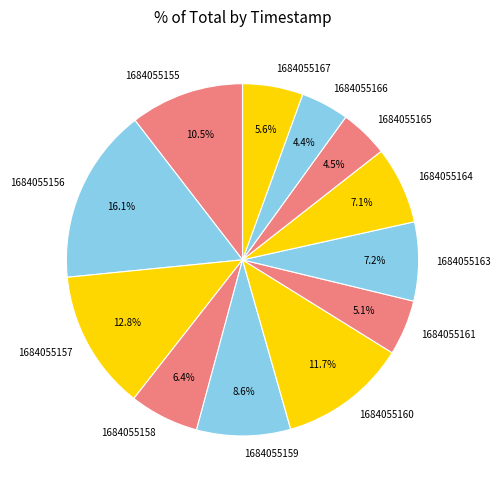

Is there any slice that represents more than half of the pie?

No